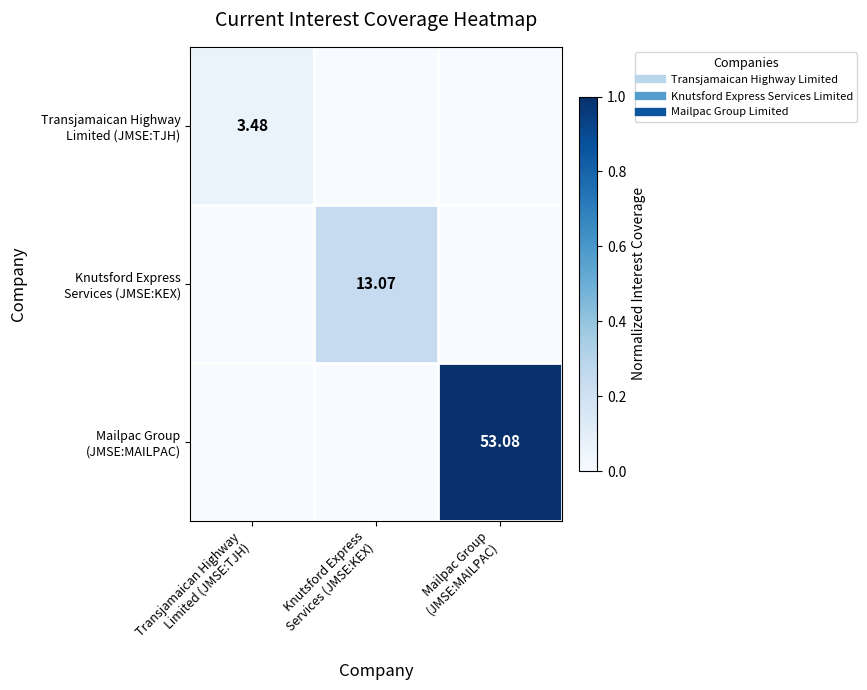

How many categories are shown in the chart?

3